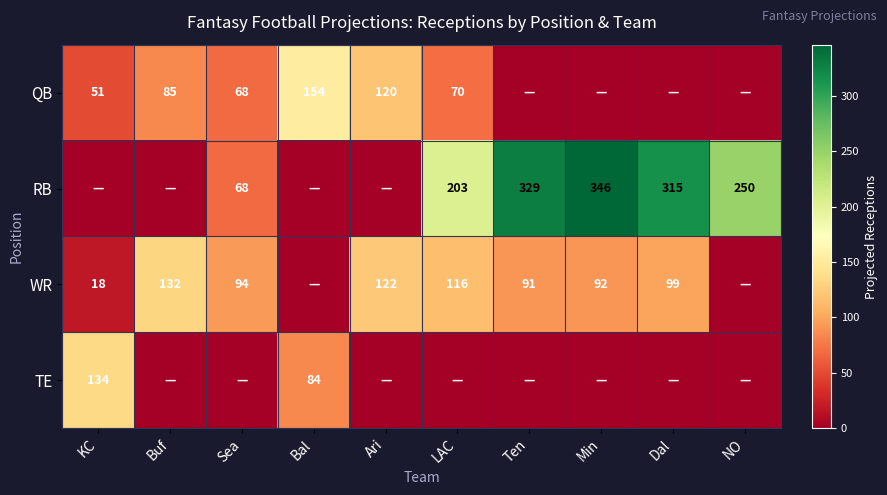

True or false: WR has a value of 32 at Ari.

False